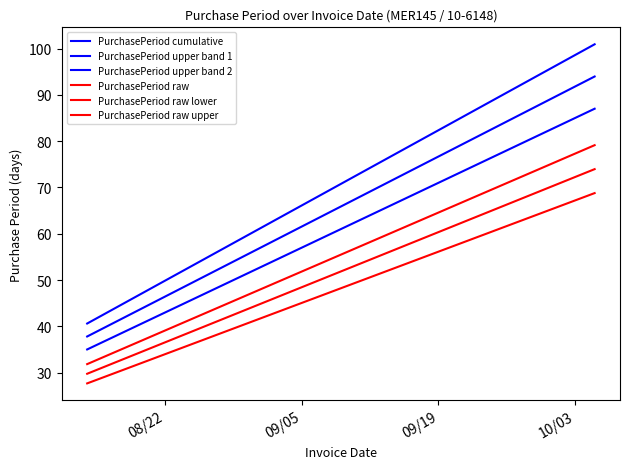

What is the difference between the maximum and minimum values in the PurchasePeriod raw upper series?

47.3